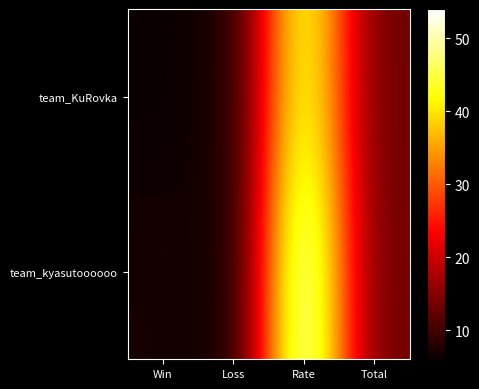

What is the total value across all series at Total?

26